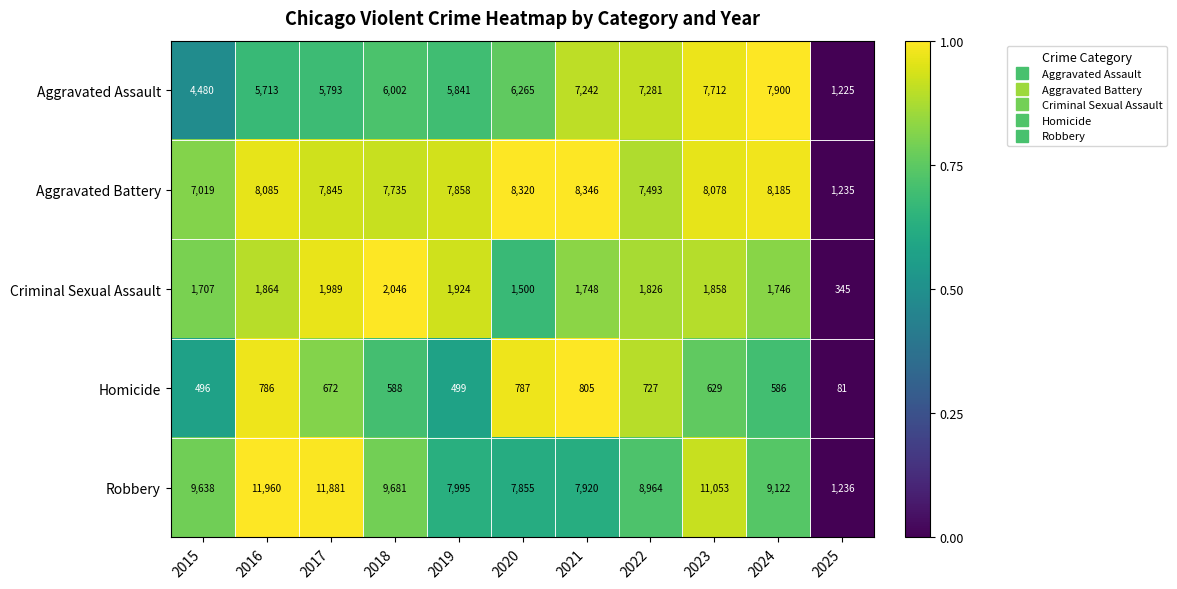

What is the sum of all Robbery values?

97305